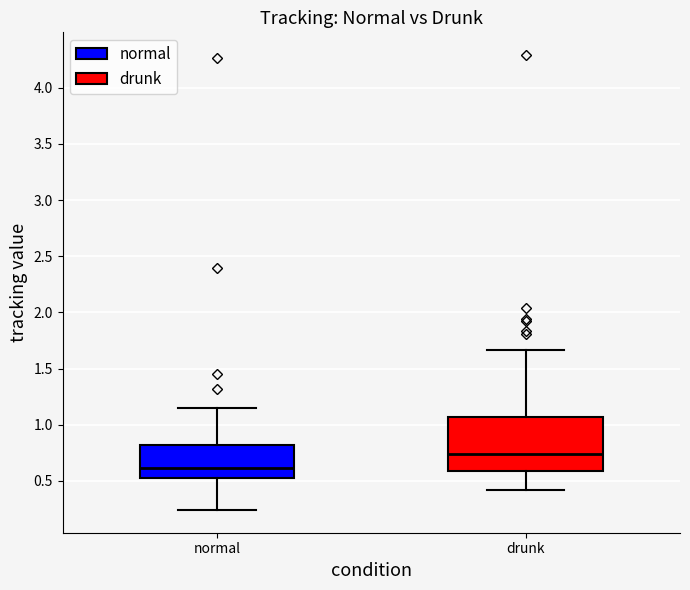

Comparing the boxes themselves (not the whiskers), which one is the tallest?

drunk